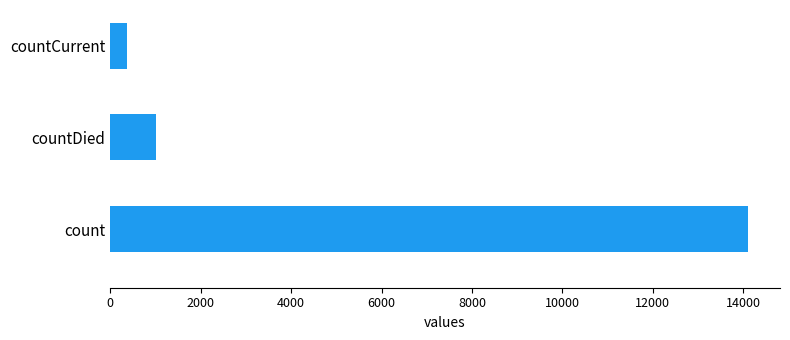

Are the bars horizontal?

Yes